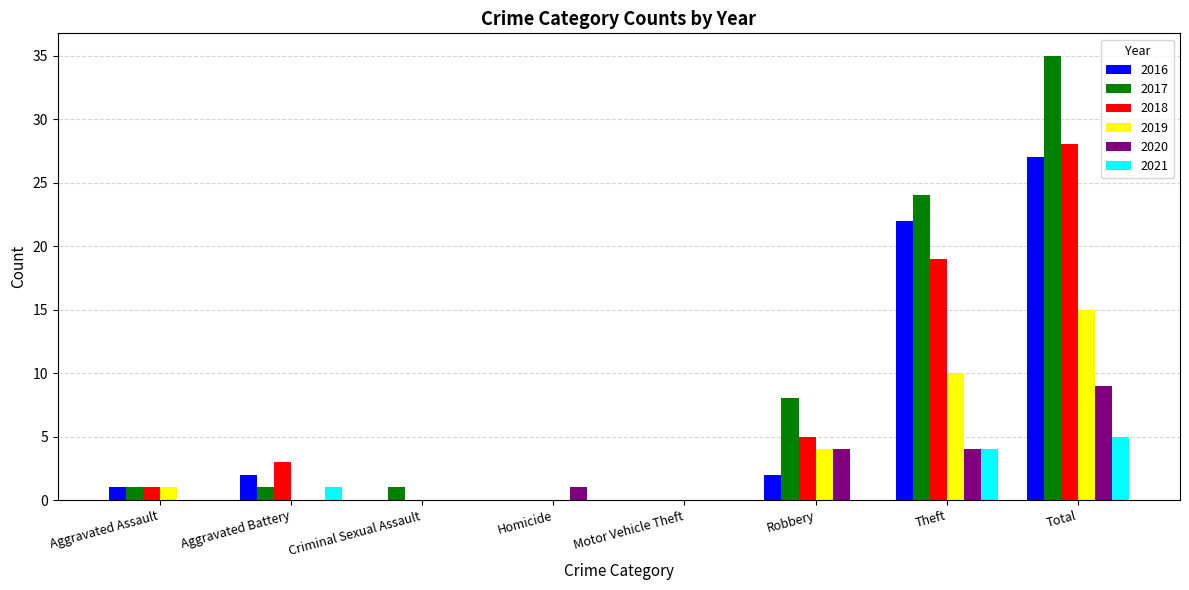

What is the sum of the 2020 values at Theft and Total?

13